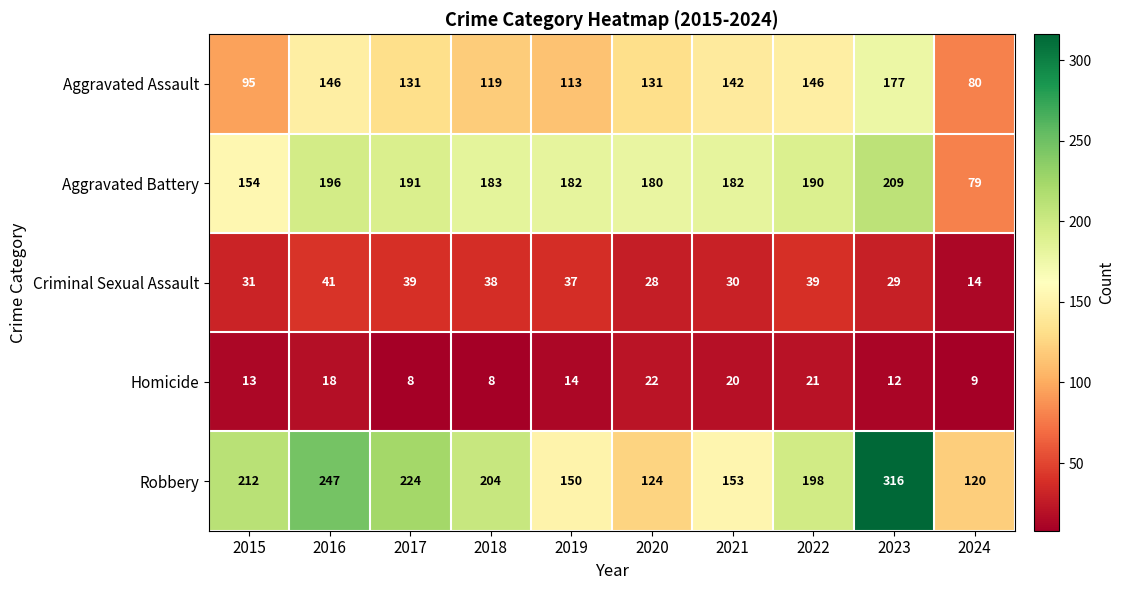

List the series in order of their peak value, lowest first.

Homicide, Criminal Sexual Assault, Aggravated Assault, Aggravated Battery, Robbery